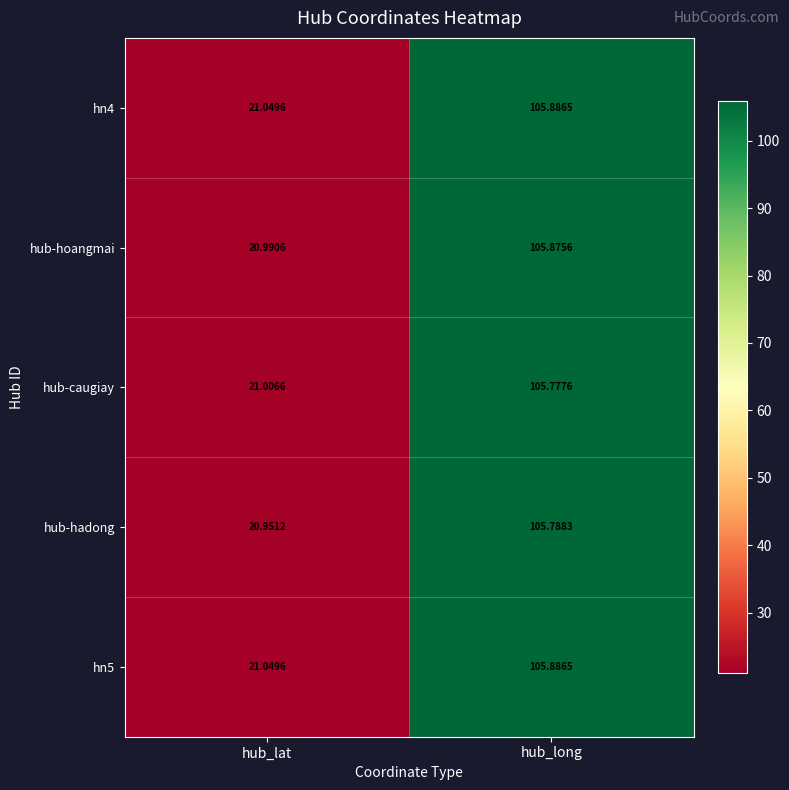

At which label does hn5 first exceed 105?

hub_long